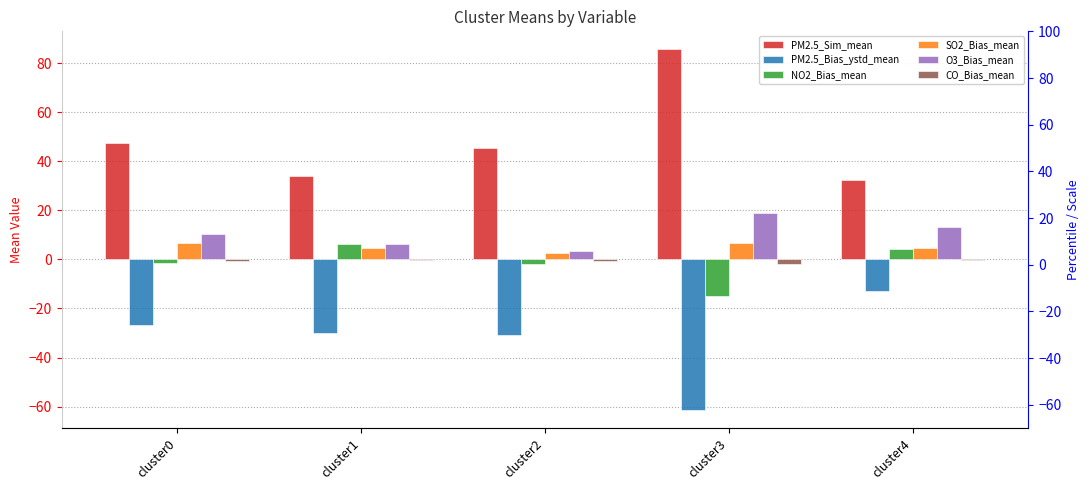

Reading left to right, list all the values displayed in this chart.

PM2.5_Sim_mean: 47.3	34.2	45.7	85.7	32.4
PM2.5_Bias_ystd_mean: -26.8	-30.1	-30.7	-61.4	-13.0
NO2_Bias_mean: -1.5	6.2	-1.9	-15.1	4.2
SO2_Bias_mean: 6.6	4.6	2.8	6.7	4.6
O3_Bias_mean: 10.5	6.3	3.3	19.0	13.1
CO_Bias_mean: -0.6	-0.4	-0.5	-1.7	-0.3